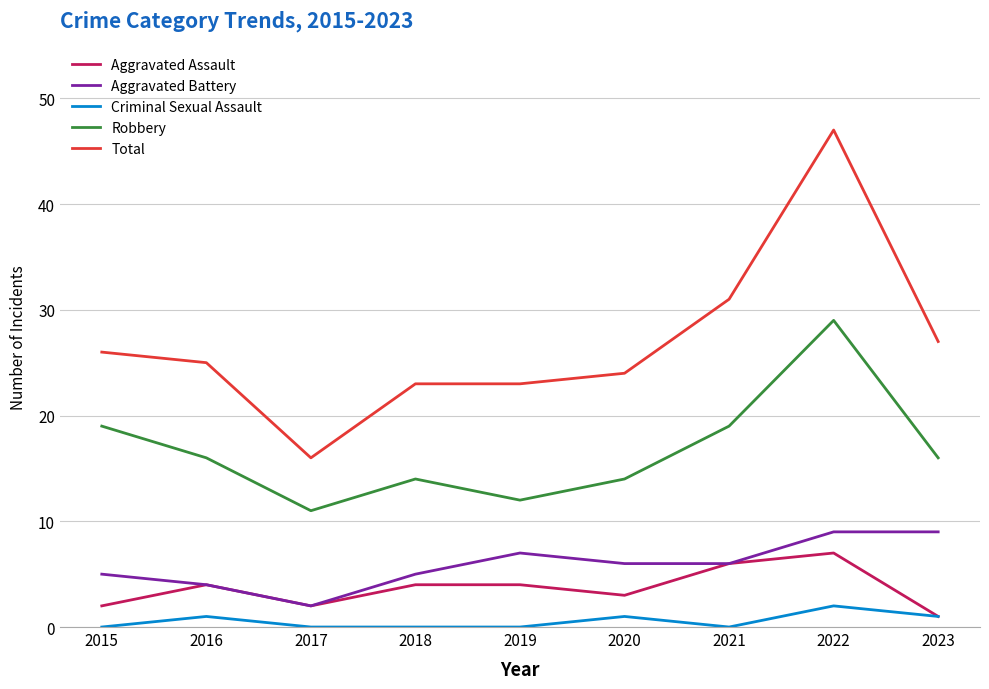

What is the sum of all Robbery values?

150